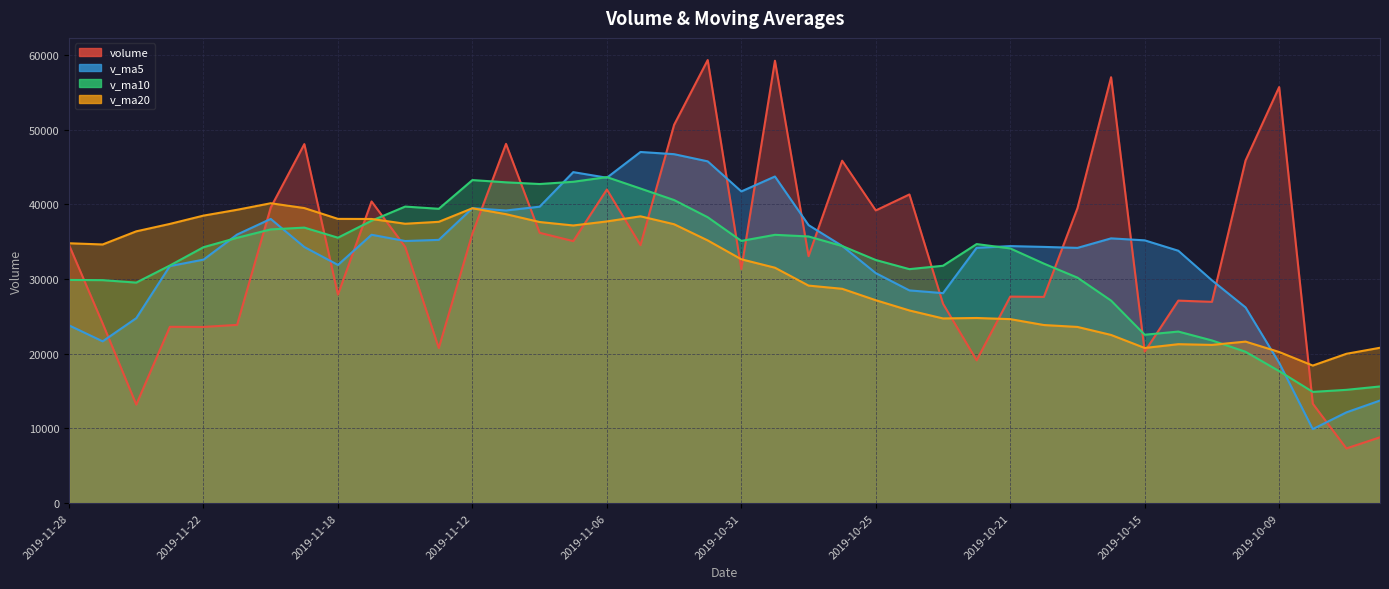

At which label does v_ma10 first exceed 34412?

2019-11-21